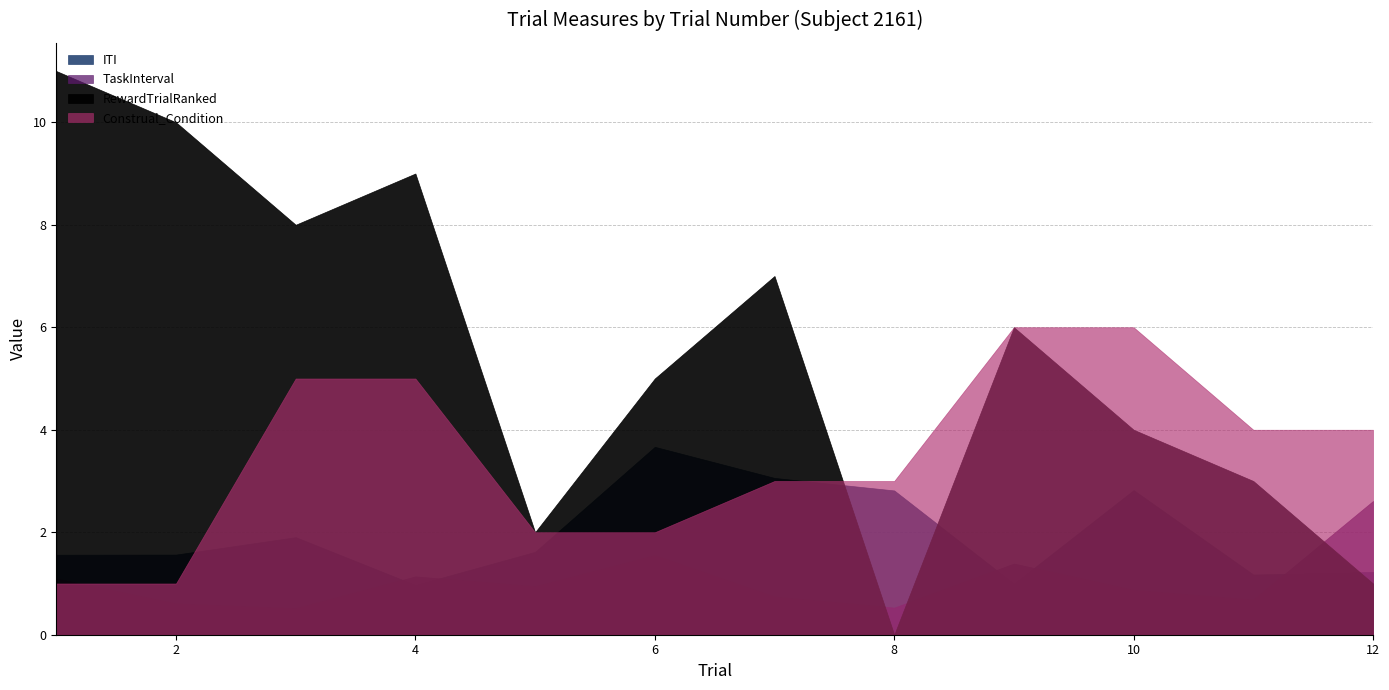

List the series in order of their overall mean, highest first.

RewardTrialRanked, Construal_Condition, ITI, TaskInterval